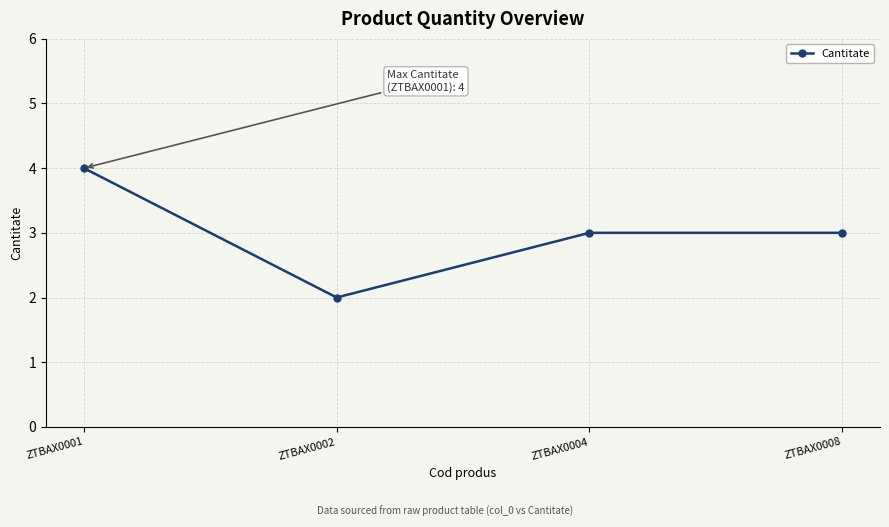

What is the ratio of the value at ZTBAX0008 to the value at ZTBAX0004?

1.0